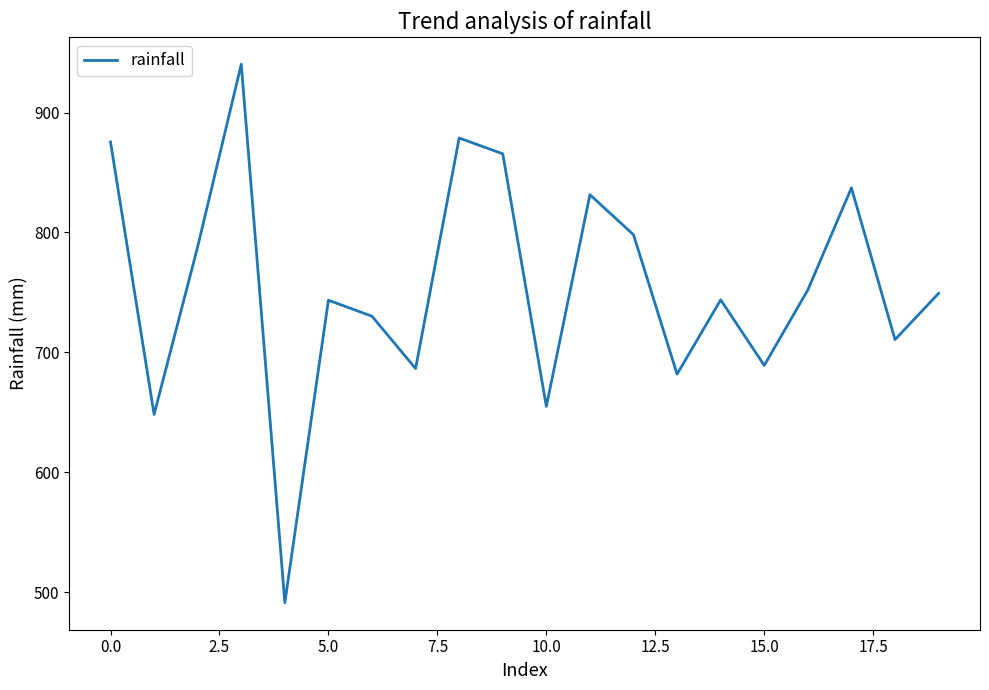

What is the difference between the maximum and minimum values?

449.2